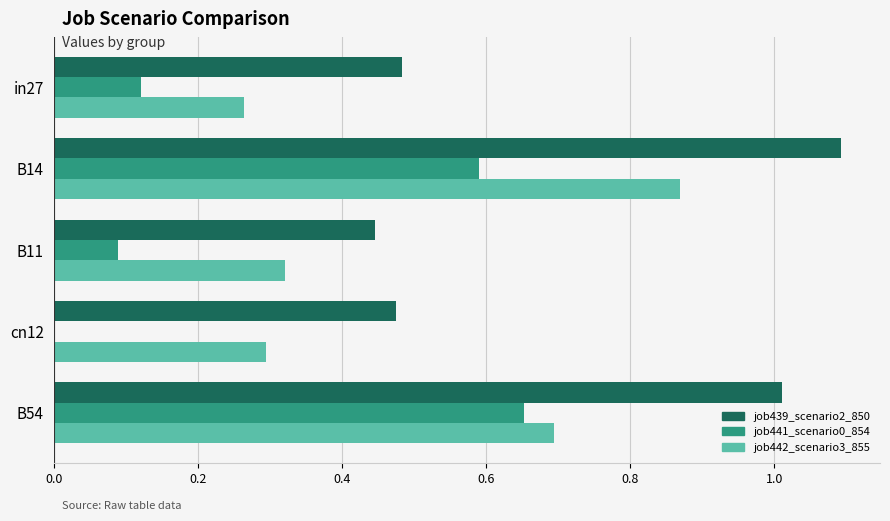

The job441_scenario0_854 series shows 0.3 at B54. True or false?

False